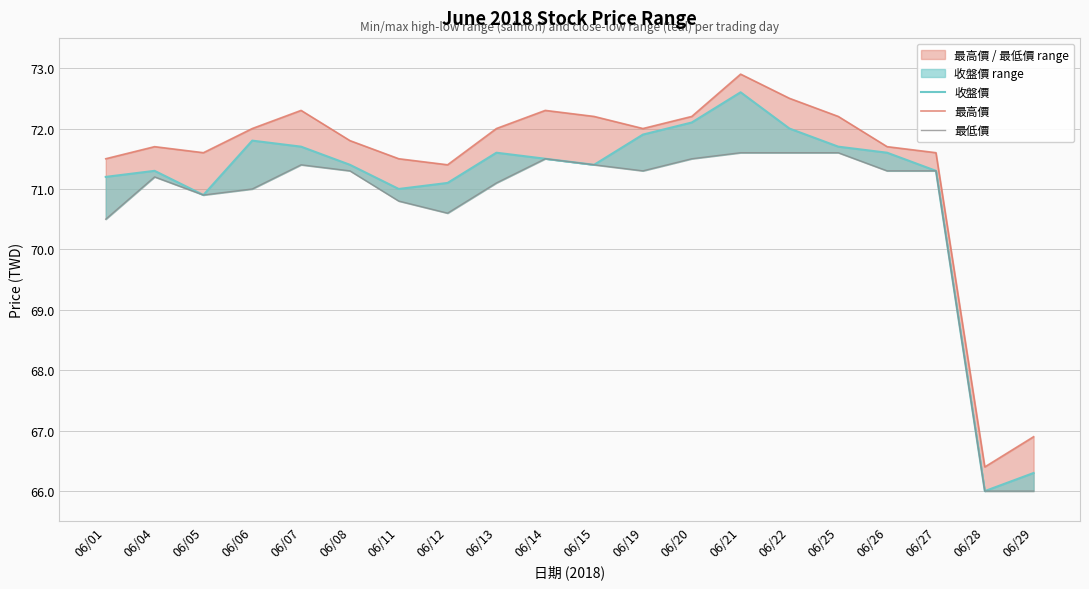

How many interior local peaks does the 最高價 series have?

4